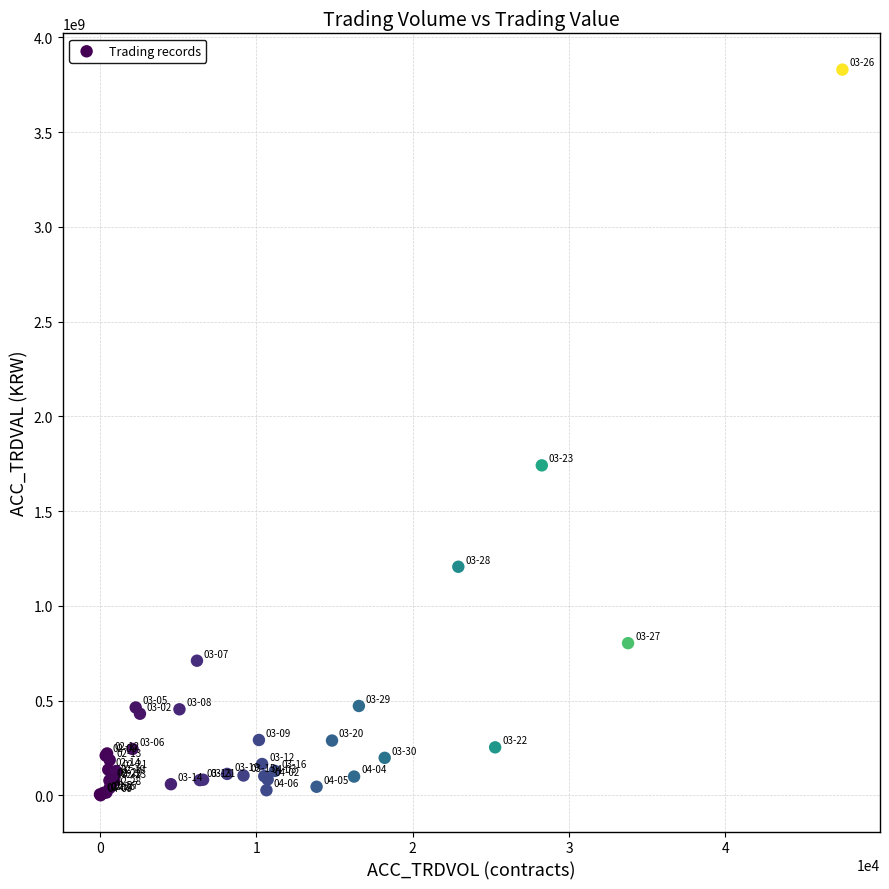

What Y value in the scatter plot is closest to 1914940000?

1741092500